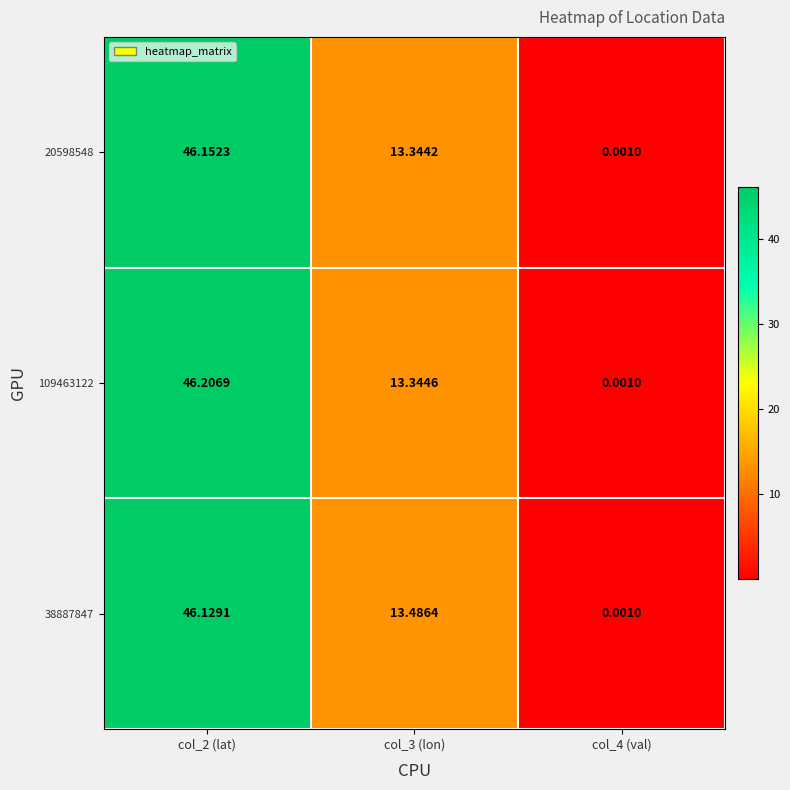

Is the value of 20598548 at col_3 (lon) greater than the value of 38887847 at col_3 (lon)?

No